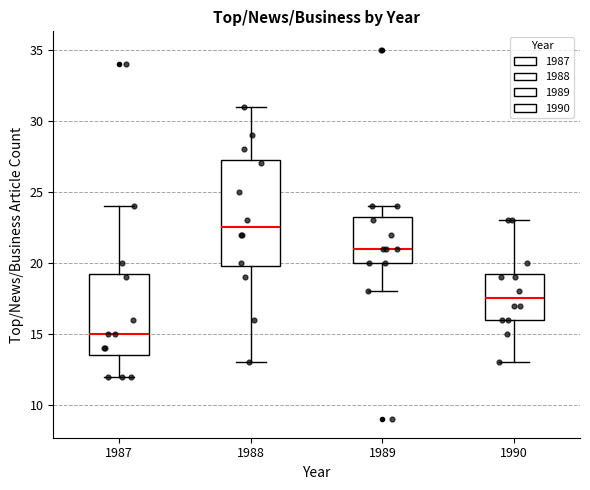

Which box is the tallest, from its lower edge to its upper edge?

1988